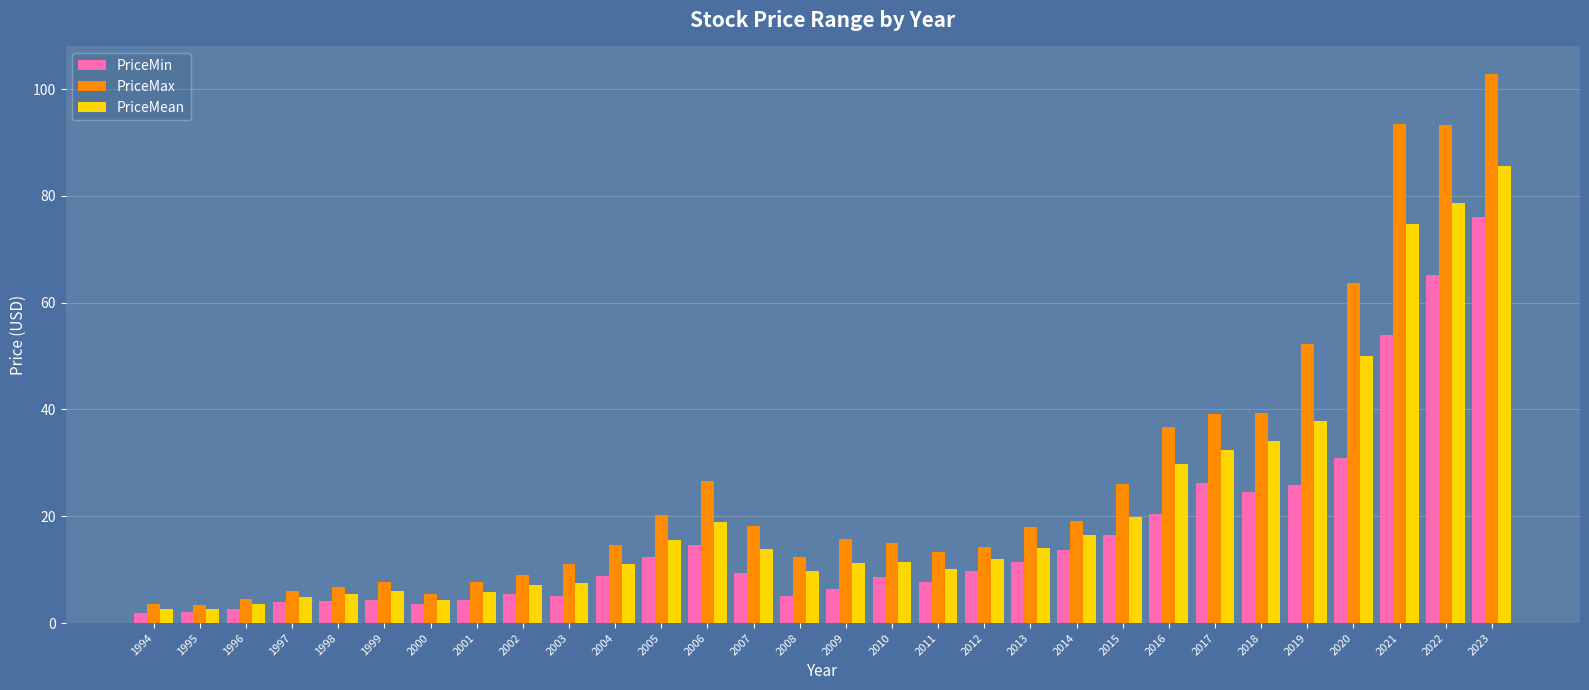

At which category does the chart reach its peak across all series?

2023